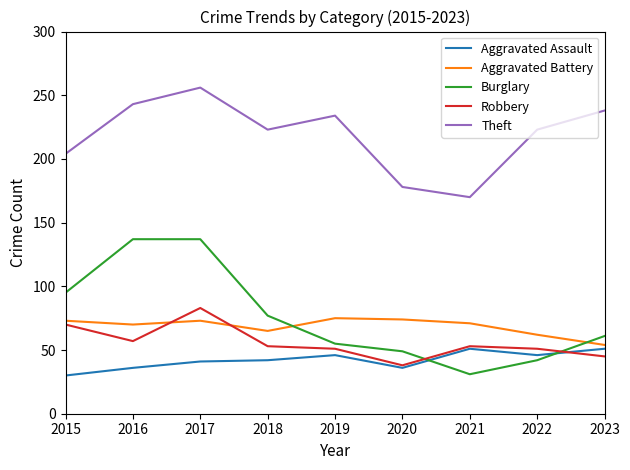

What is the average value of the Robbery series?

56